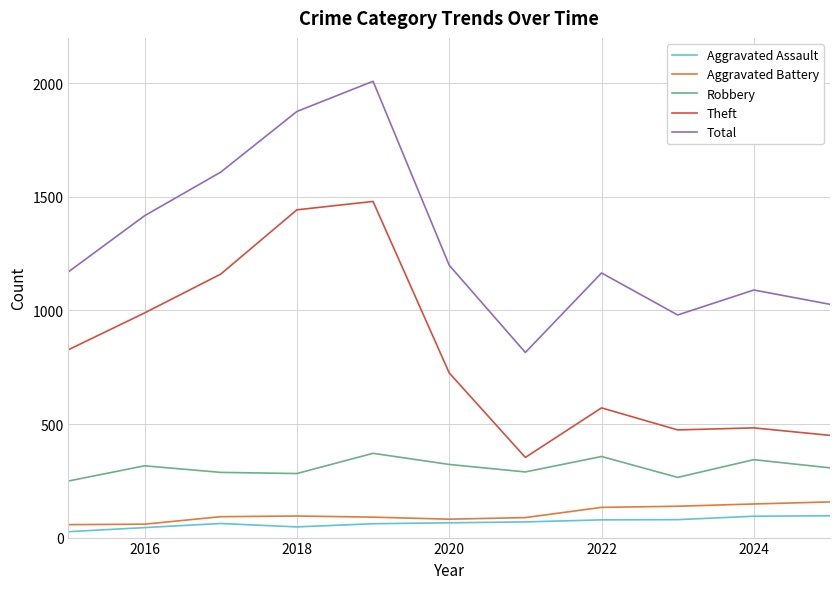

True or false: Aggravated Assault and Robbery intersect in this chart.

False